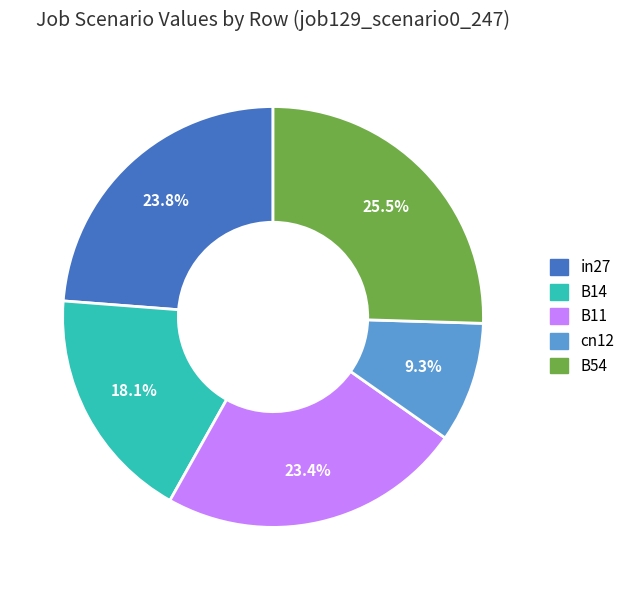

Is B54 the majority of the pie?

No